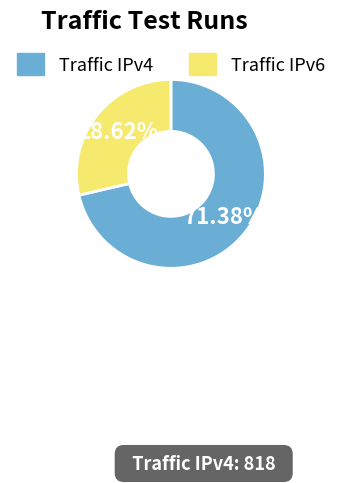

Approximately how many times larger is the value at Traffic IPv4 compared to Traffic IPv6?

2.5